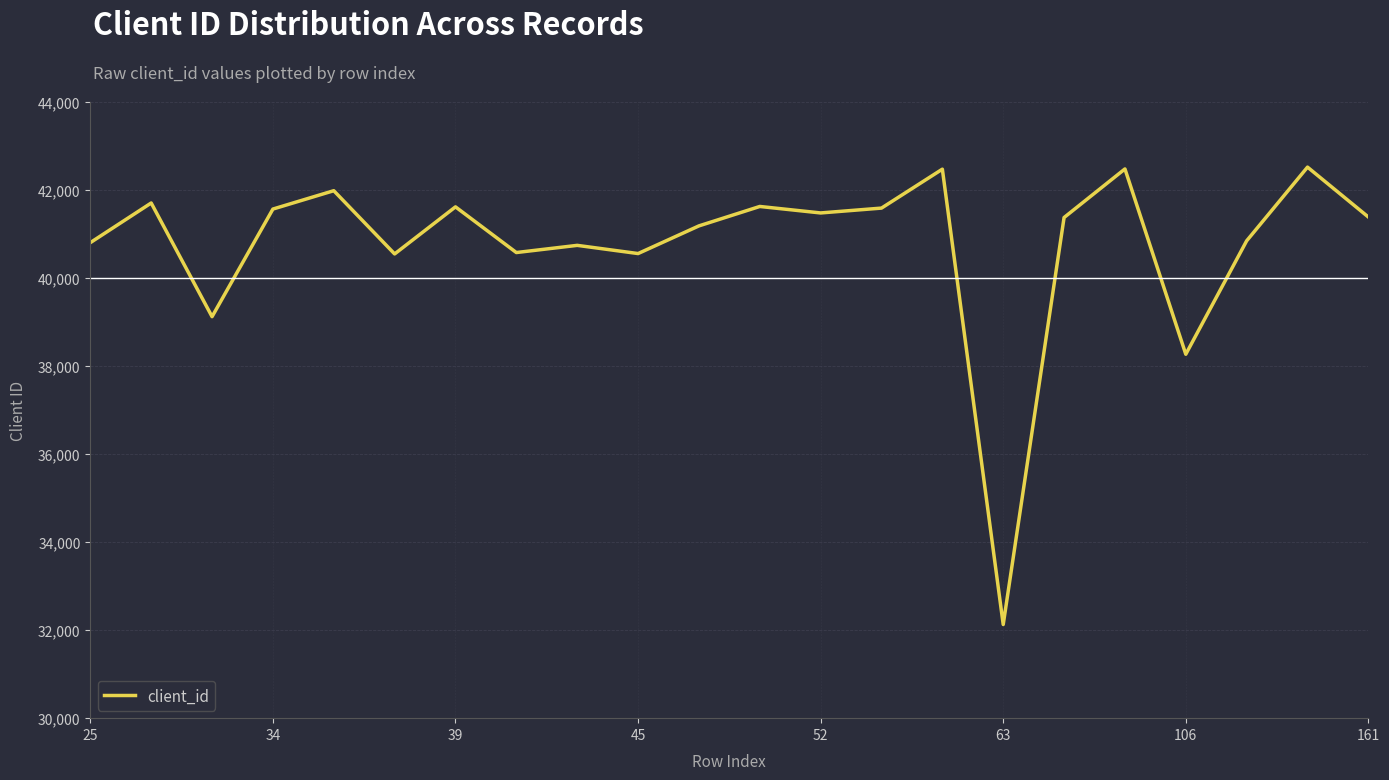

What is the smallest value displayed?

32126